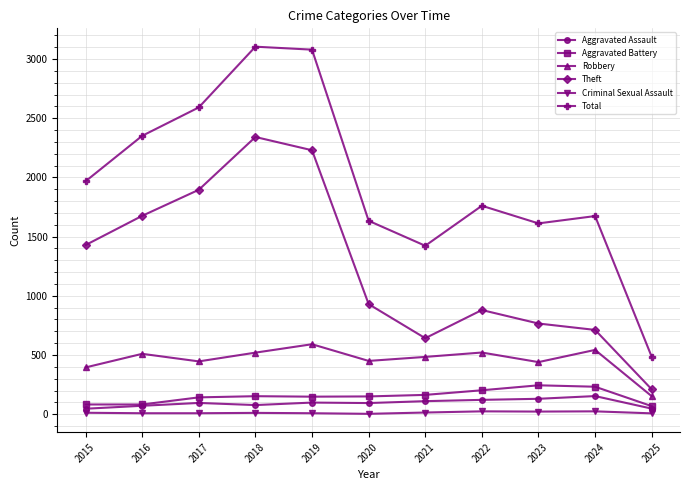

At which category does Theft reach its first local peak?

2018